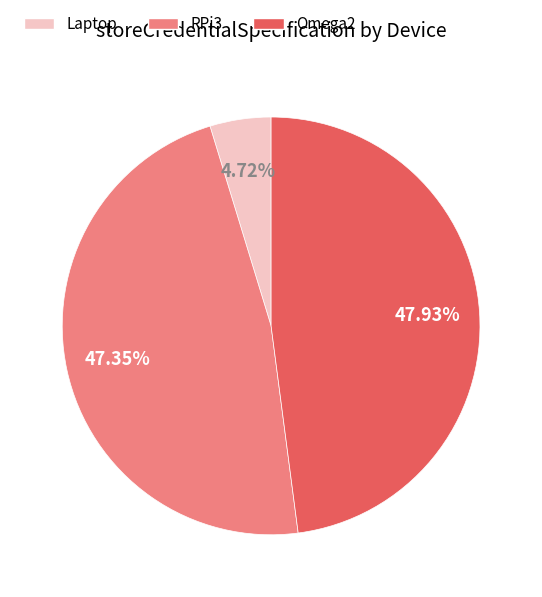

True or false: RPi3 accounts for 41% of the total.

False